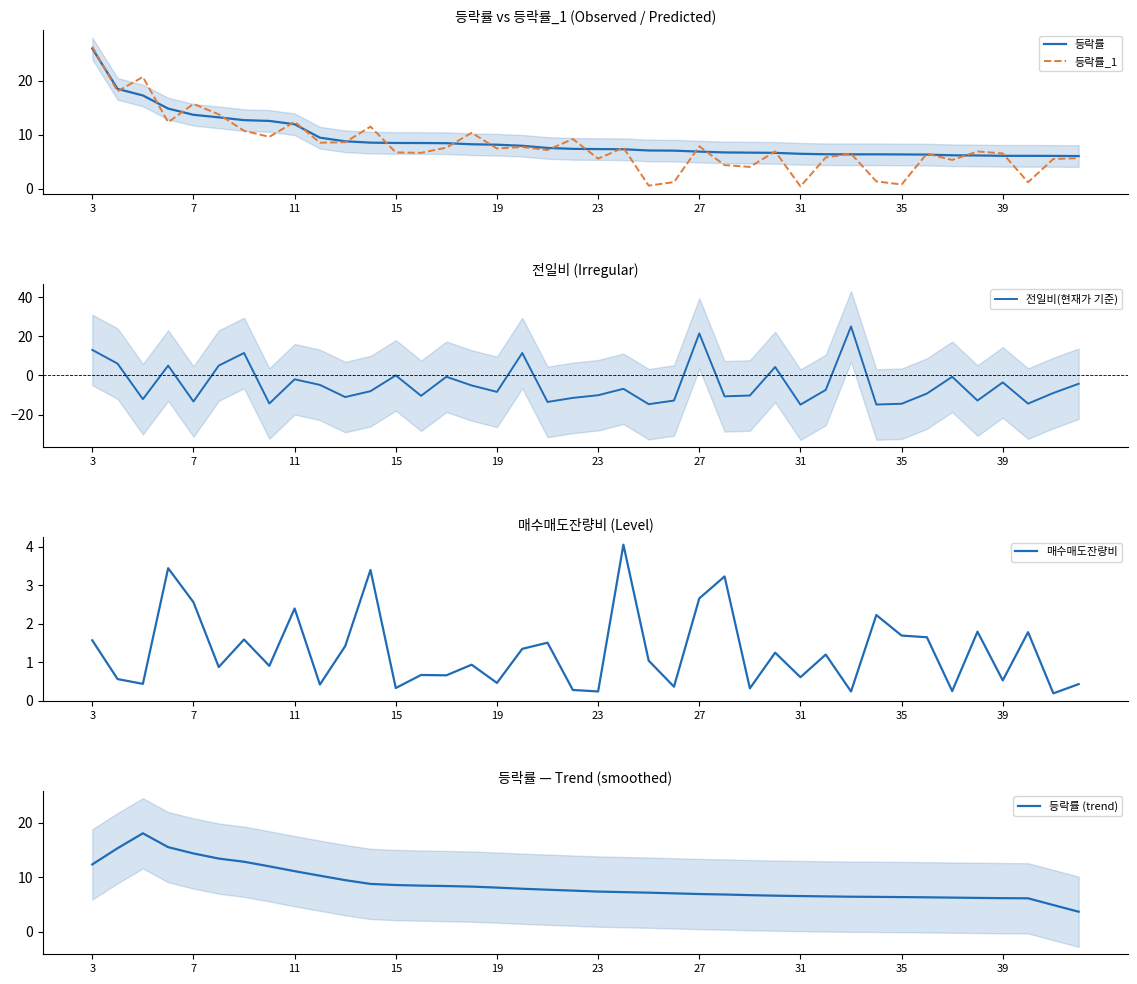

Which series has the largest total across all categories?

등락률